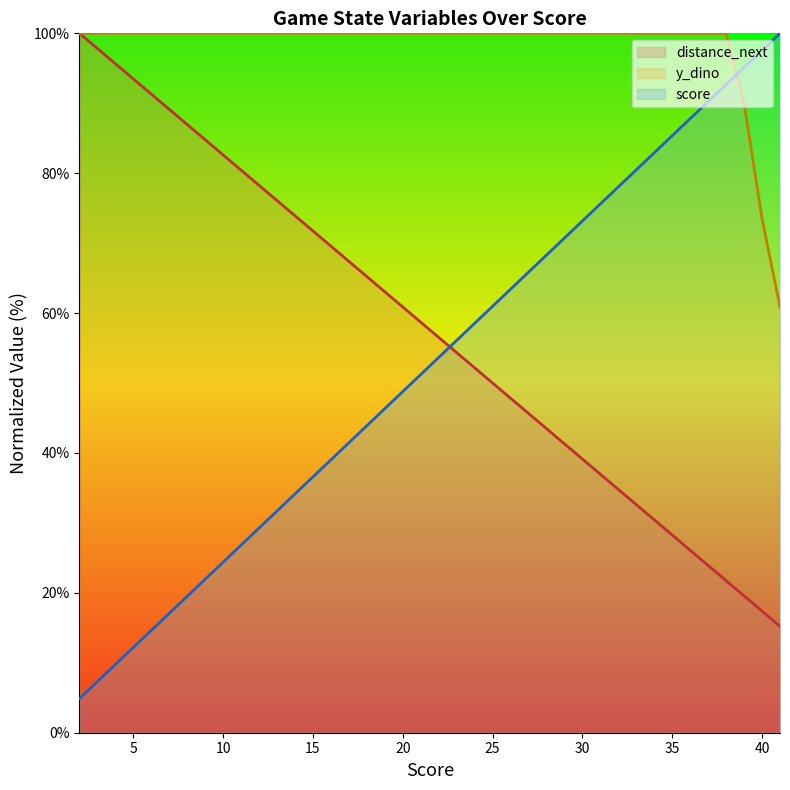

Which category has the lowest value across all series?

2